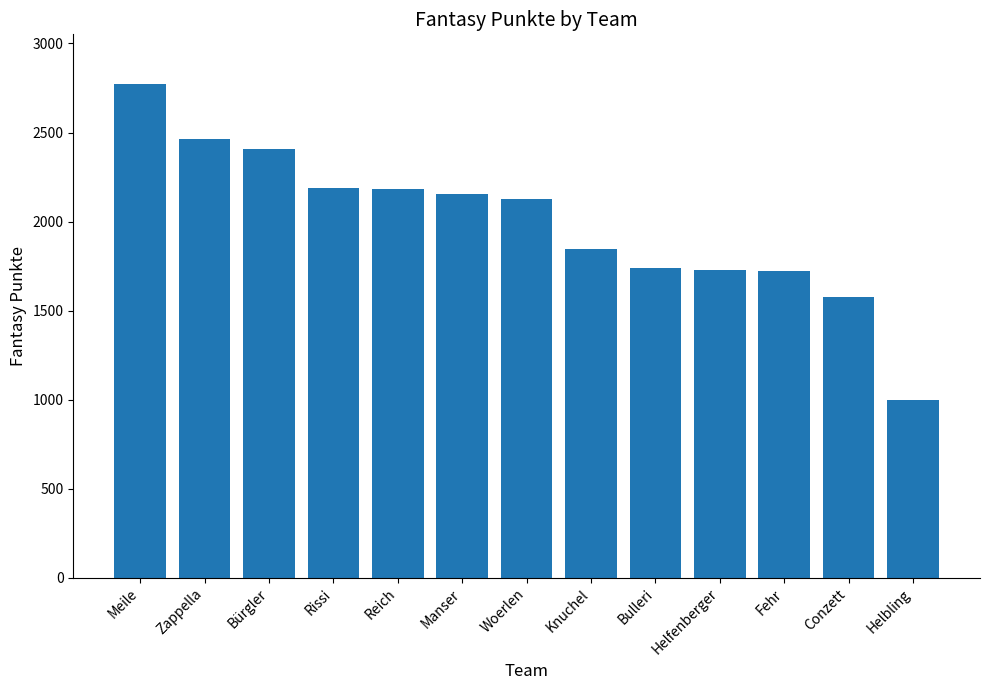

What is the minimum value shown in the chart?

998